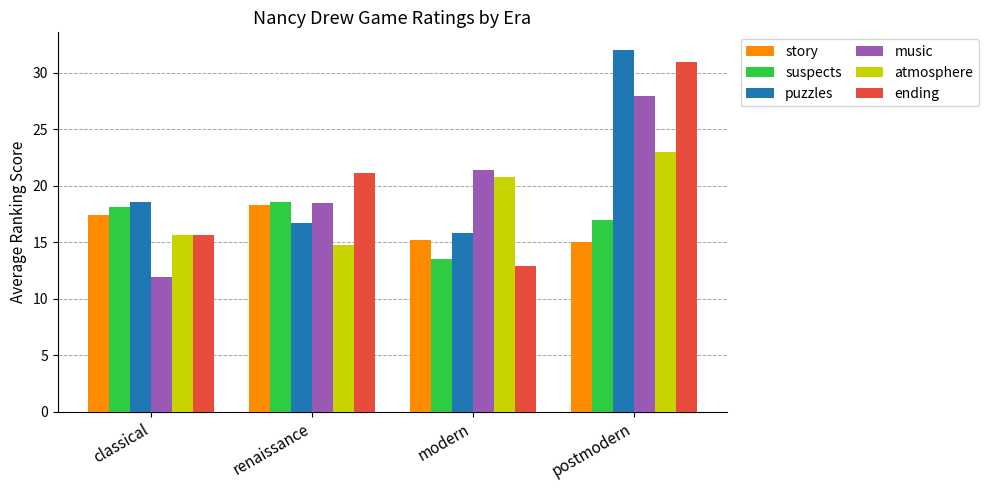

Which series has the largest range (max minus min)?

ending